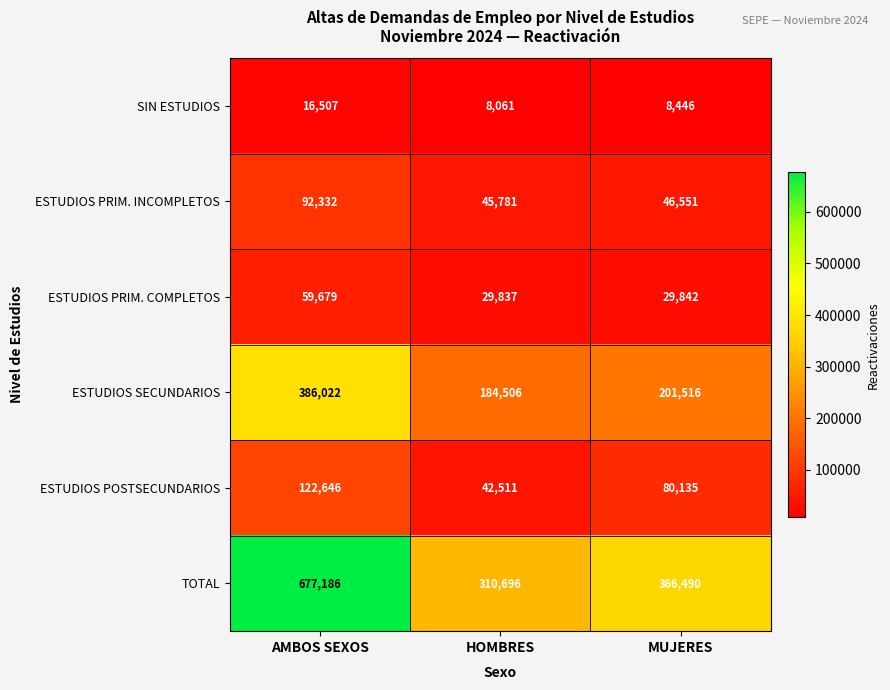

At how many categories does at least one series exceed 527402?

1